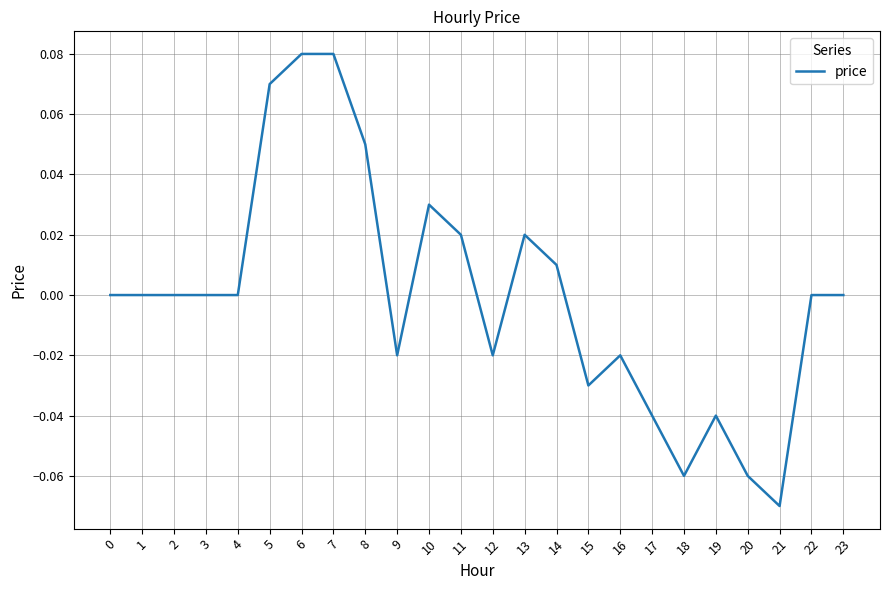

Which has a higher value, 9 or 23?

23